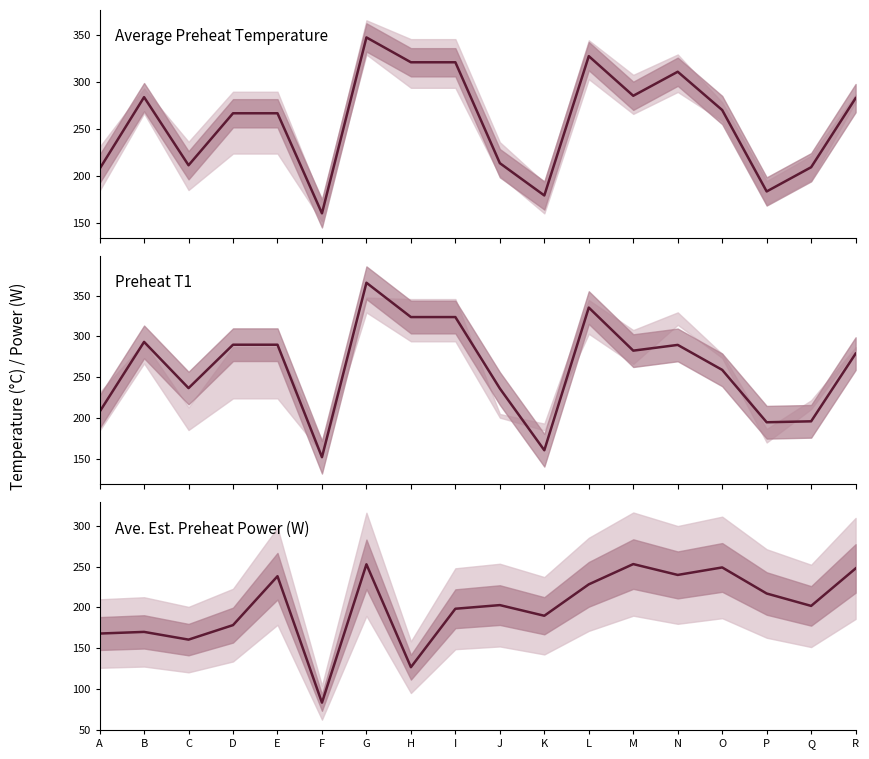

Reading right to left, list all the values displayed in this chart.

Ave Preheat Temp (°C): R=283.1	Q=209.7	P=183.9	O=270.4	N=311.1	M=285.6	L=327.7	K=179.7	J=214.0	I=321.2	H=321.2	G=347.5	F=160.7	E=267.0	D=267.0	C=211.8	B=284.1	A=208.0
Preheat T1: R=278.9	Q=196.1	P=194.9	O=259.0	N=289.6	M=282.6	L=335.3	K=160.7	J=236.3	I=323.7	H=323.7	G=365.7	F=152.2	E=289.9	D=289.9	C=236.7	B=293.3	A=207.8
Ave. Est. Preheat Power (W): R=247.7	Q=201.7	P=216.9	O=248.9	N=239.7	M=253.0	L=228.2	K=189.7	J=202.7	I=198.3	H=126.6	G=252.7	F=83.2	E=238.1	D=178.2	C=160.4	B=169.9	A=167.9